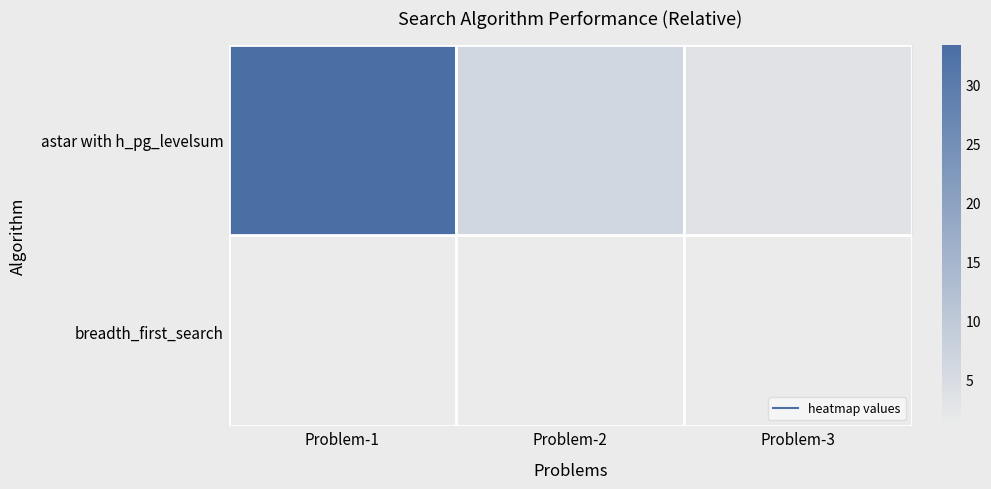

How many categories are shown in the chart?

3